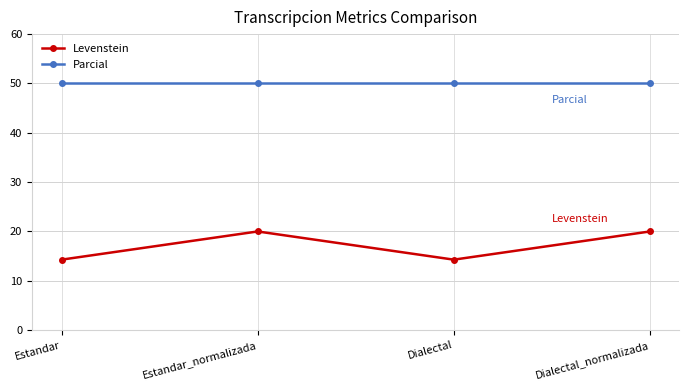

Reading left to right, list all the values displayed in this chart.

Levenstein: Estandar=14.3	Estandar_normalizada=20.0	Dialectal=14.3	Dialectal_normalizada=20.0
Parcial: Estandar=50.0	Estandar_normalizada=50.0	Dialectal=50.0	Dialectal_normalizada=50.0